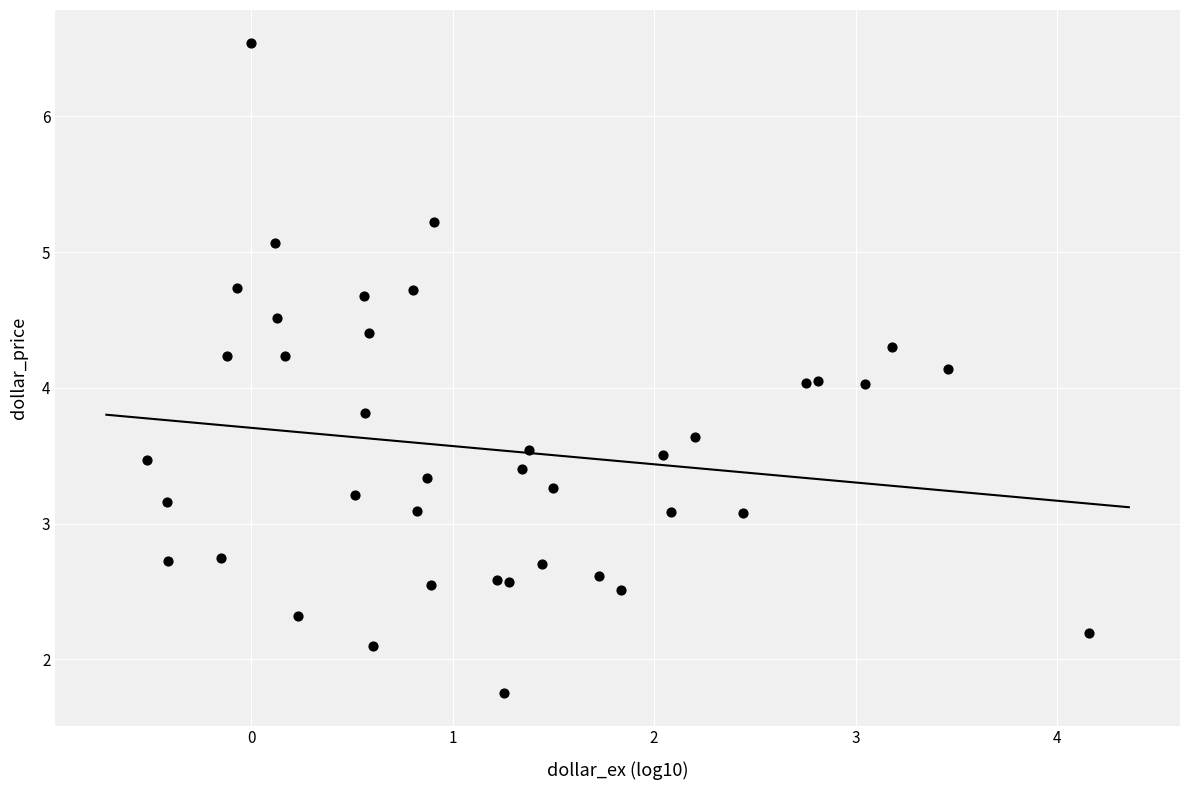

What is the range of Y values (max minus min)?

4.8